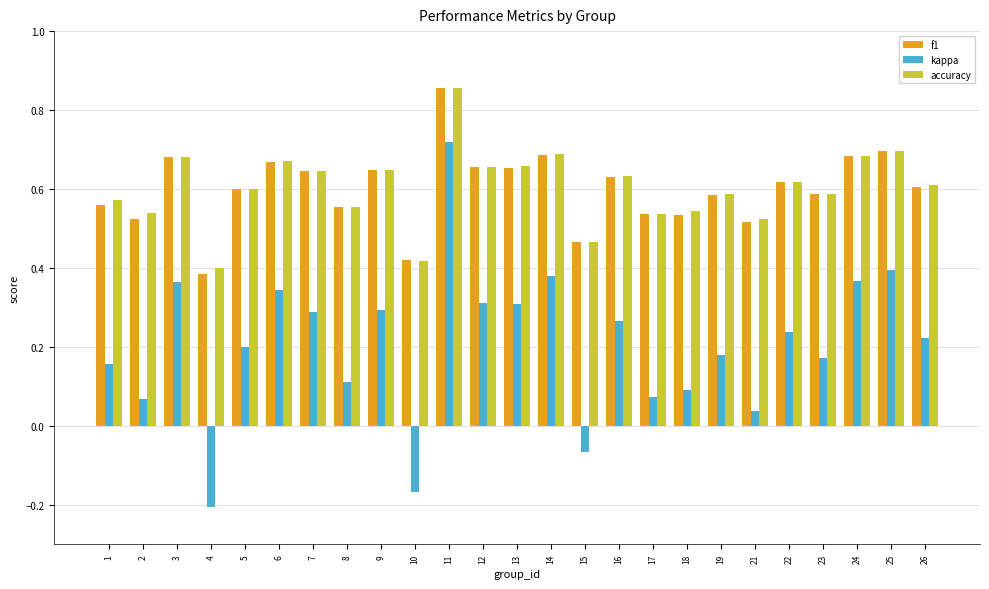

Are the bars grouped side by side (vs. stacked)?

Yes